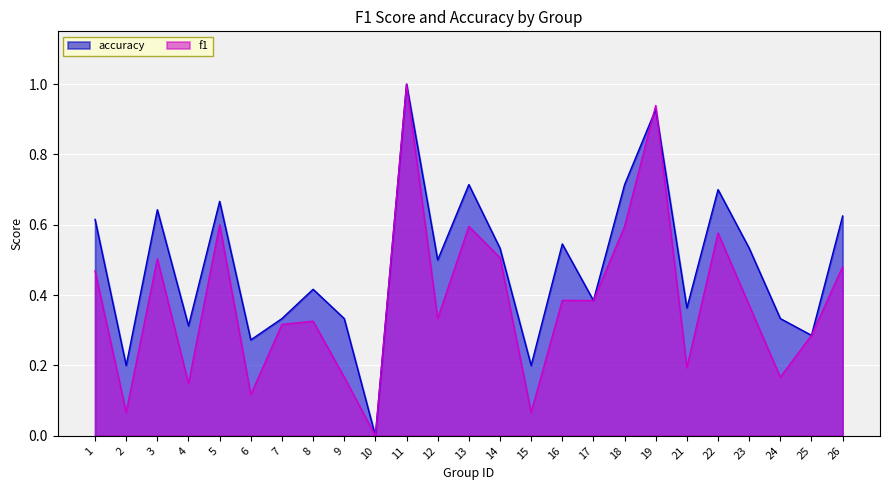

What is the difference between the accuracy values at 1 and 10?

0.6